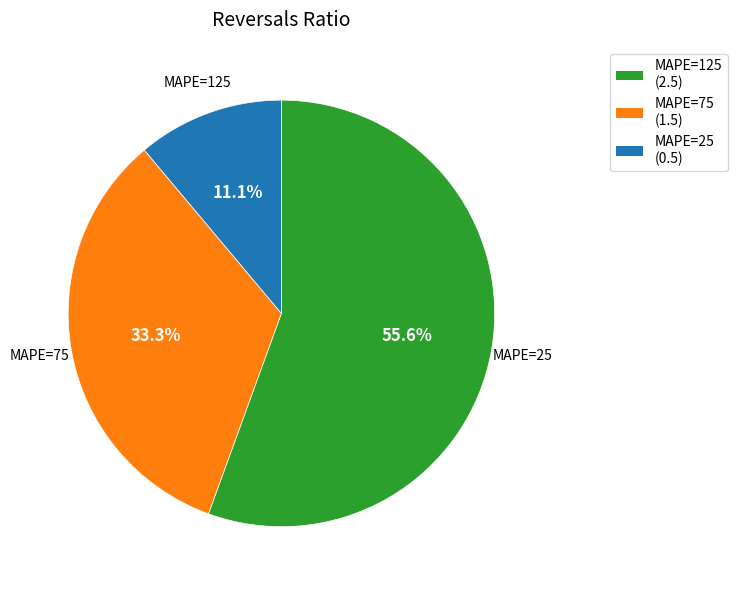

Which category has the biggest portion of the pie?

MAPE=125 (2.5)